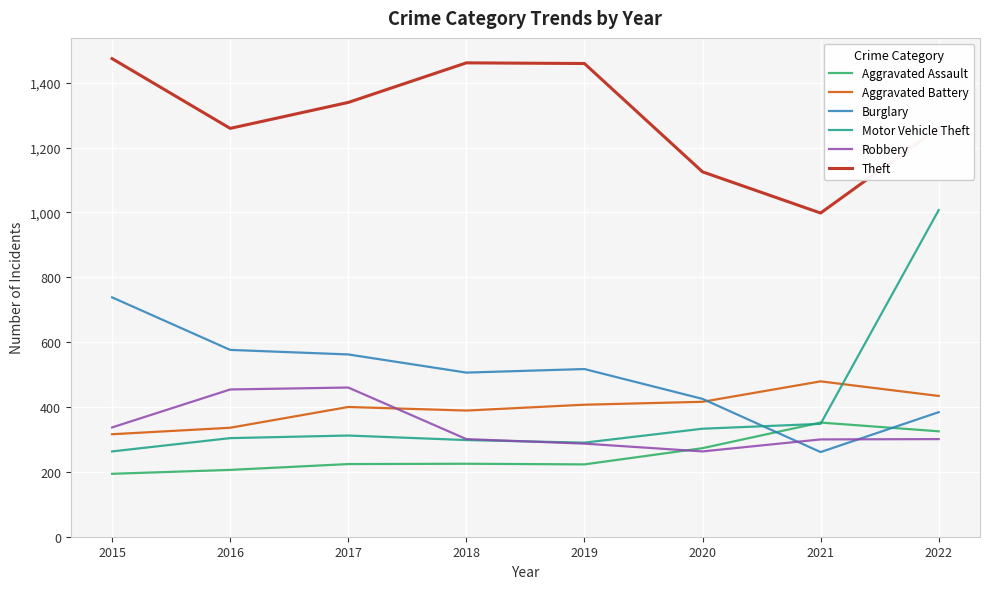

At which label does Aggravated Battery reach its peak?

2021